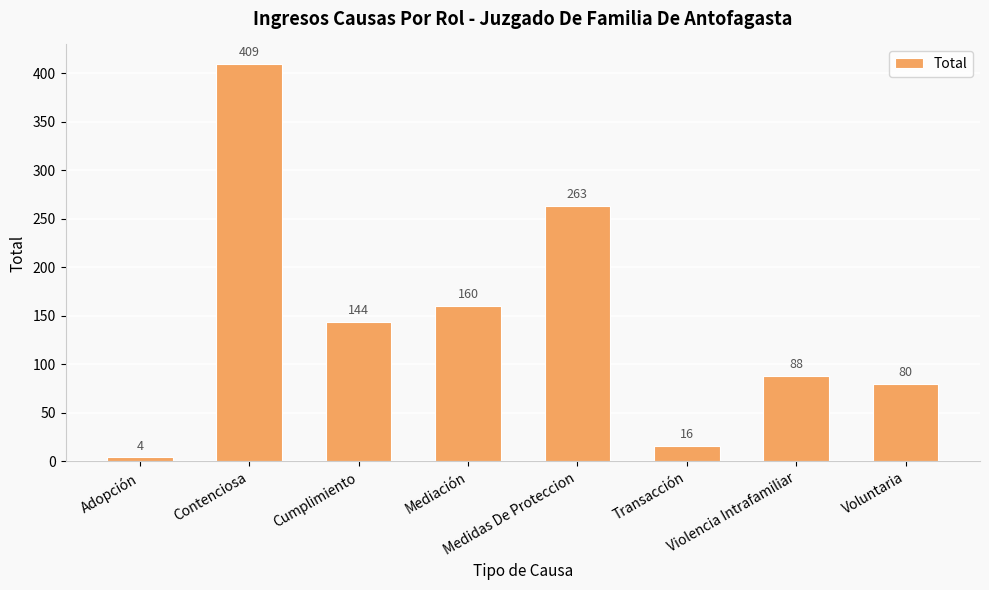

Rank the categories by value from highest to lowest.

Contenciosa, Medidas De Proteccion, Mediación, Cumplimiento, Violencia Intrafamiliar, Voluntaria, Transacción, Adopción